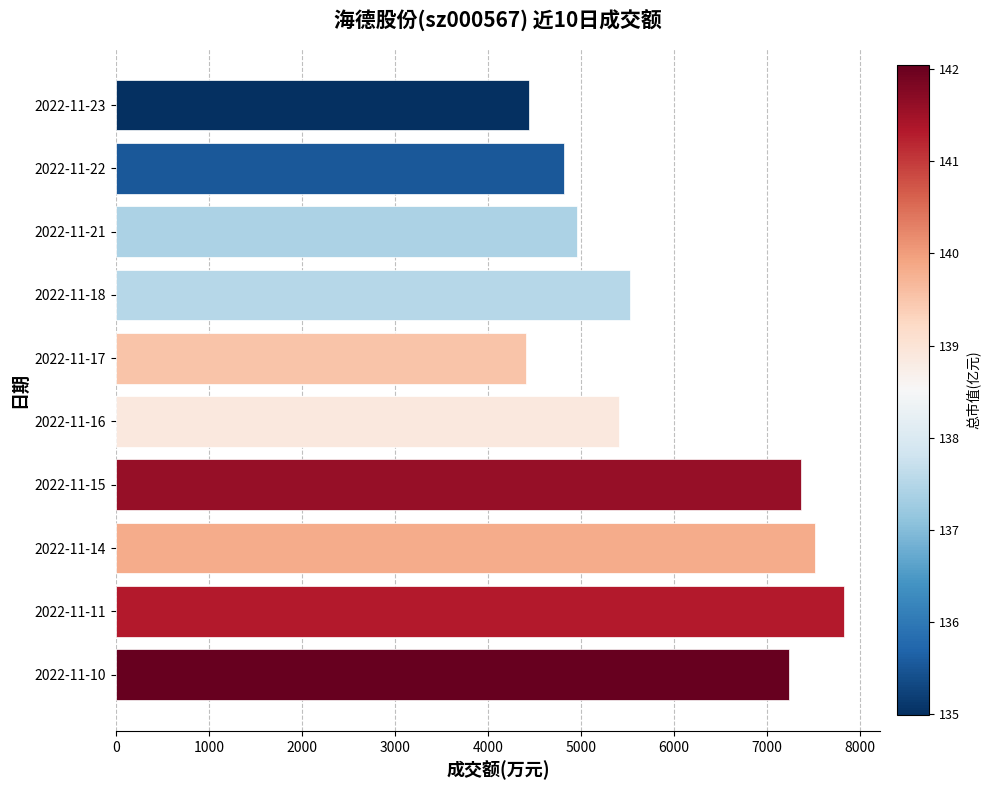

The value at 2022-11-16 is 5413. True or false?

True